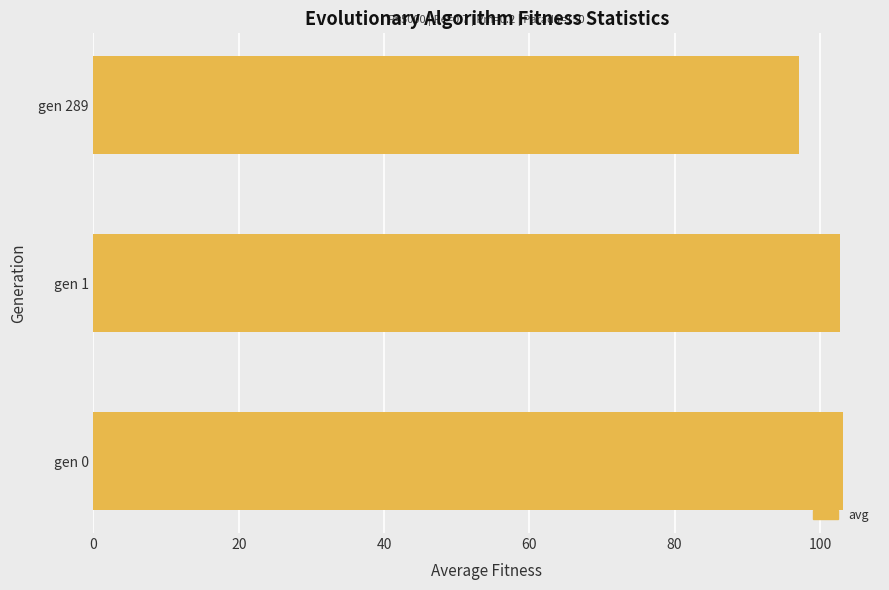

What is the change in value from gen 0 to gen 289?

-6.0